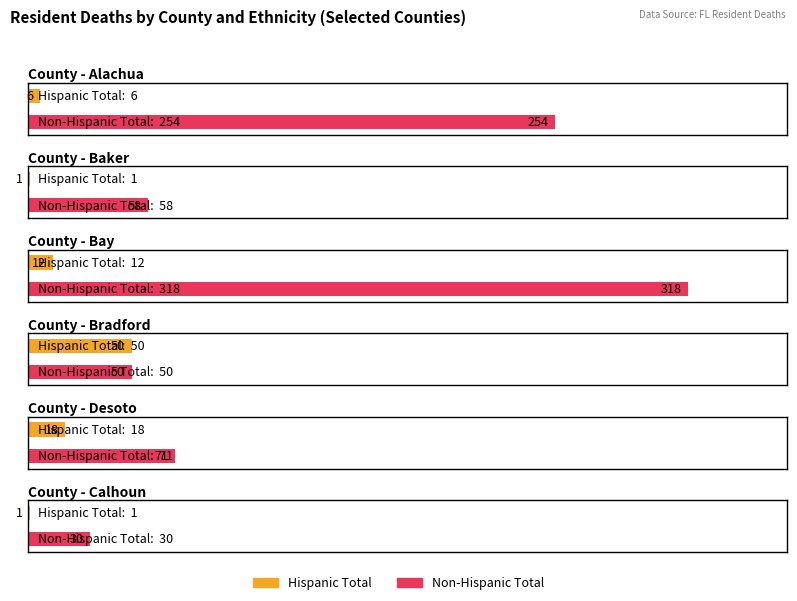

Which category has the lowest value in the Non-Hispanic Total series?

Calhoun